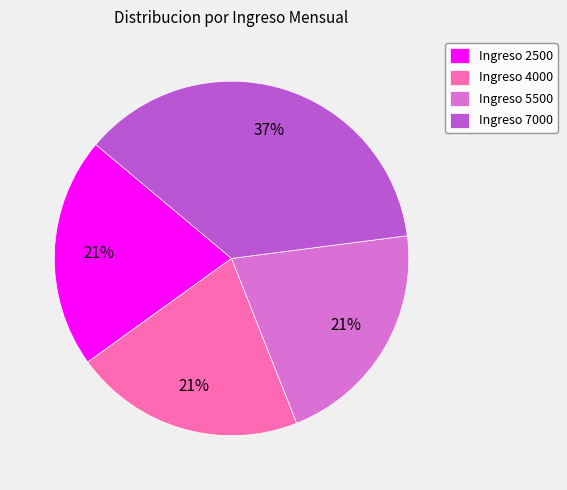

How many slices are in this pie chart?

4